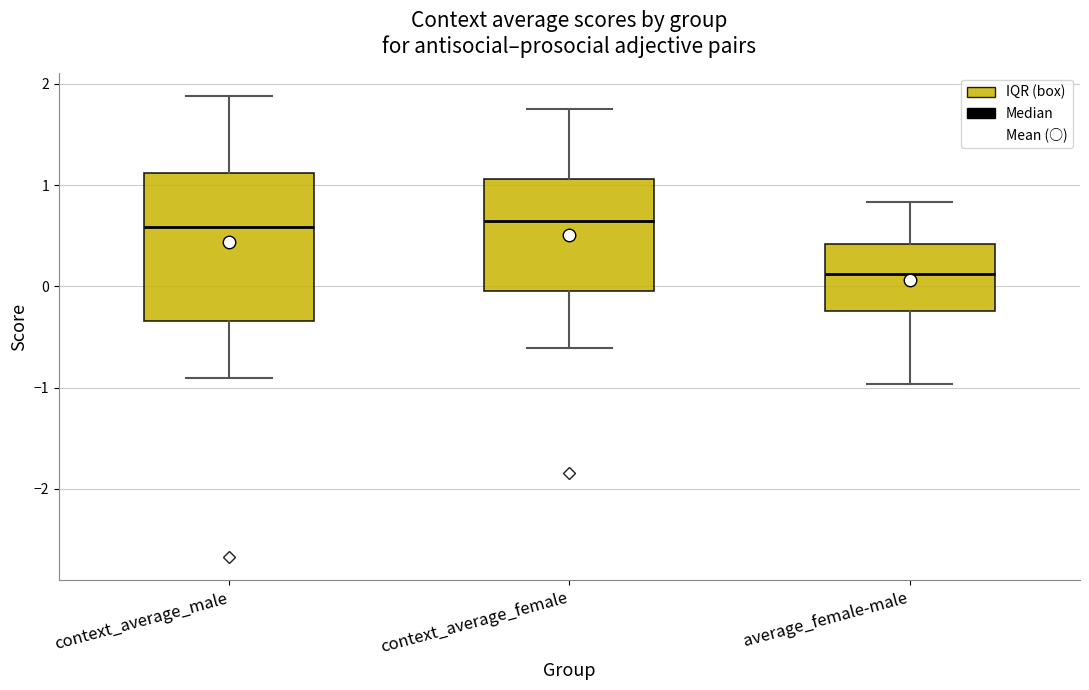

Which box is the tallest, from its lower edge to its upper edge?

context_average_male